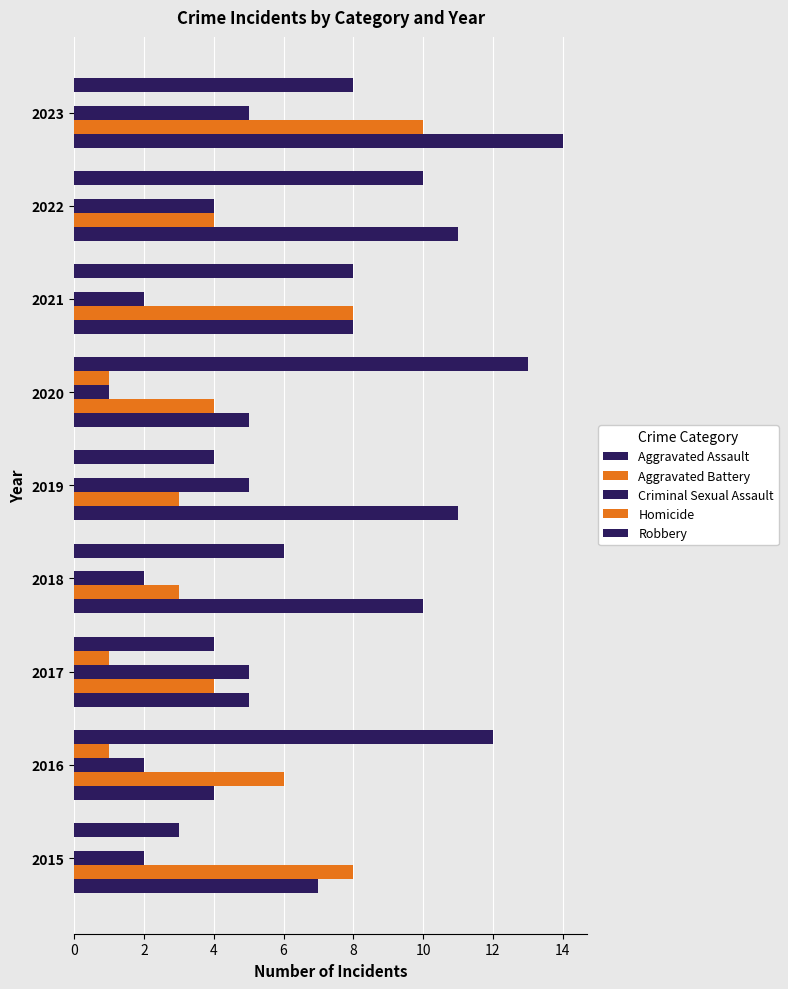

How many data points does each series have?

9